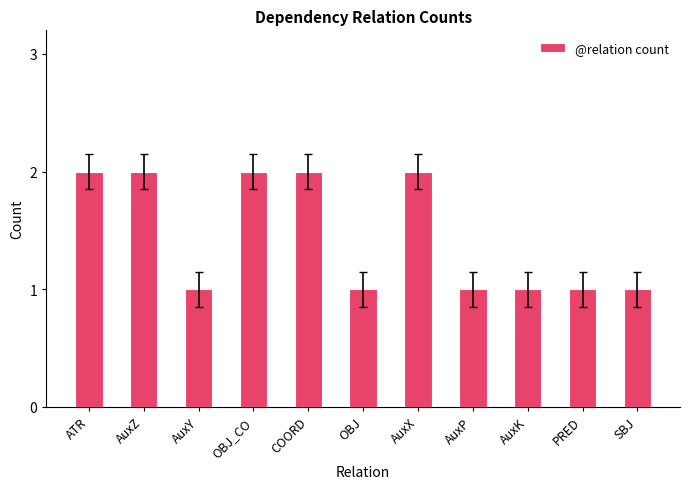

How many bars are there in total?

11